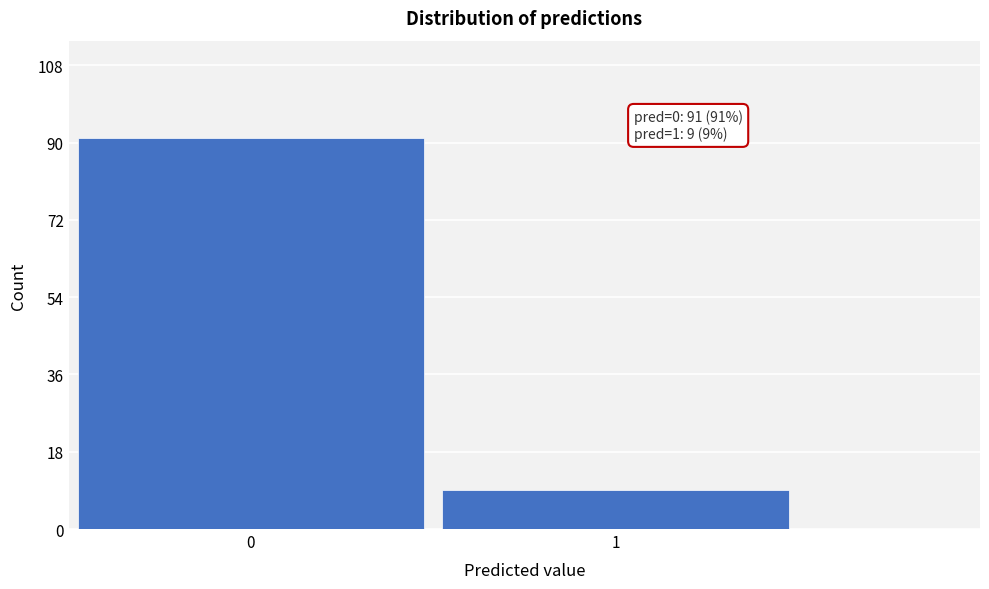

Reading right to left, extract all data points from this chart.

9	91